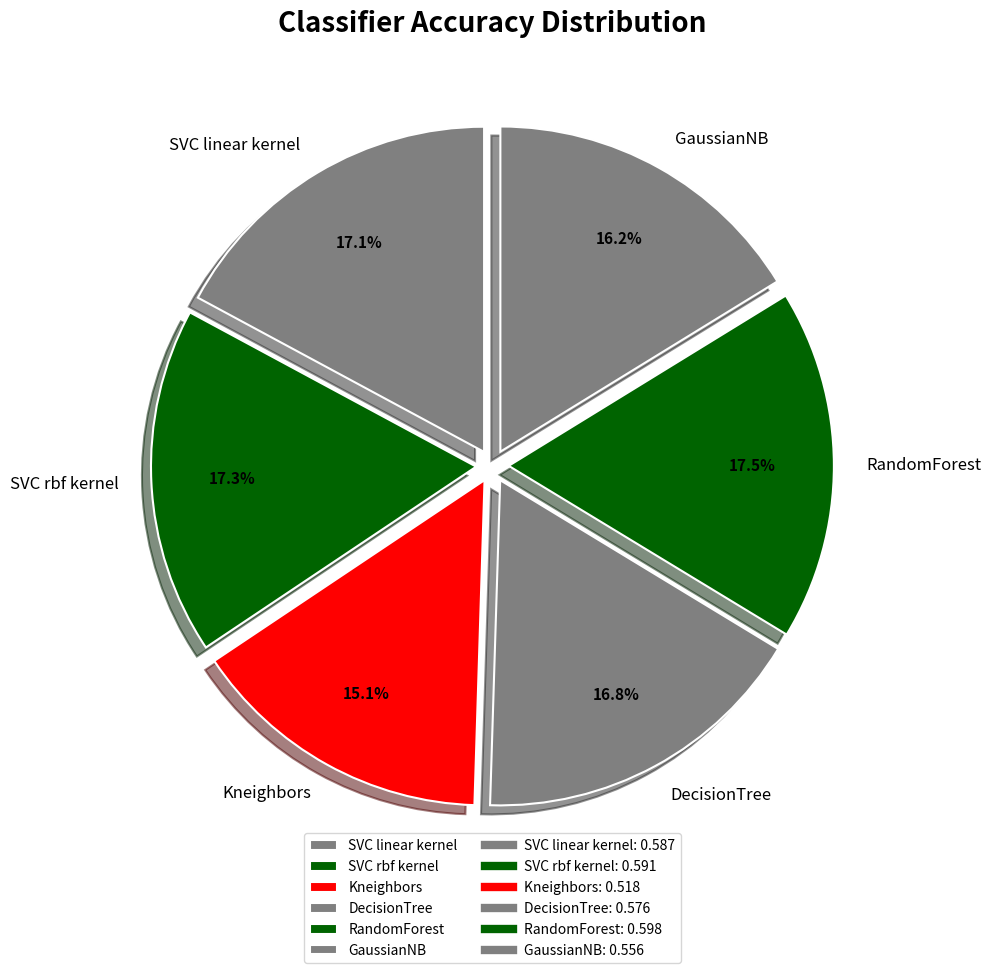

How many slices are in this pie chart?

6